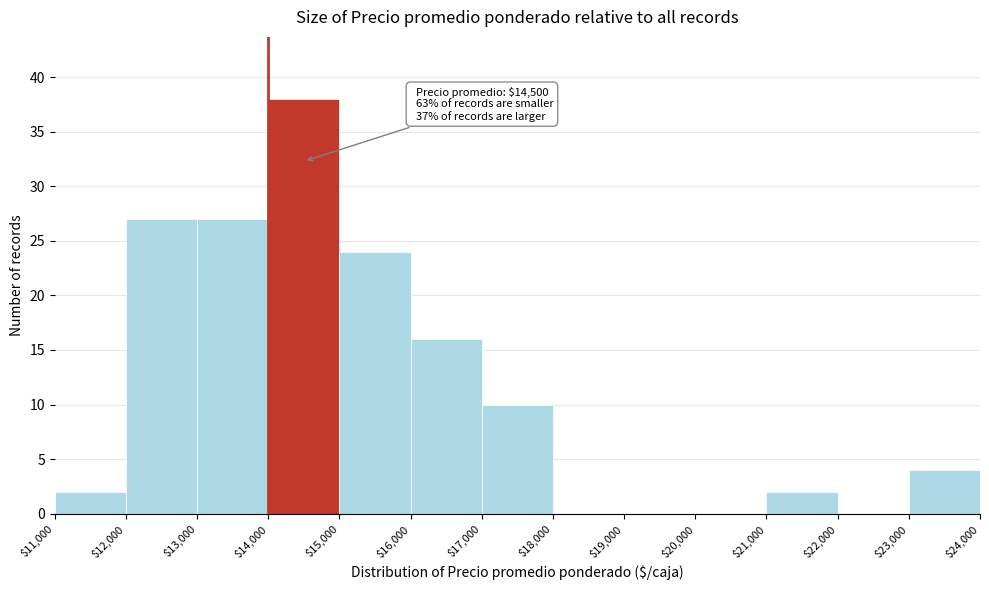

Which range on the x-axis has the tallest bar?

$14,000 to $15,000